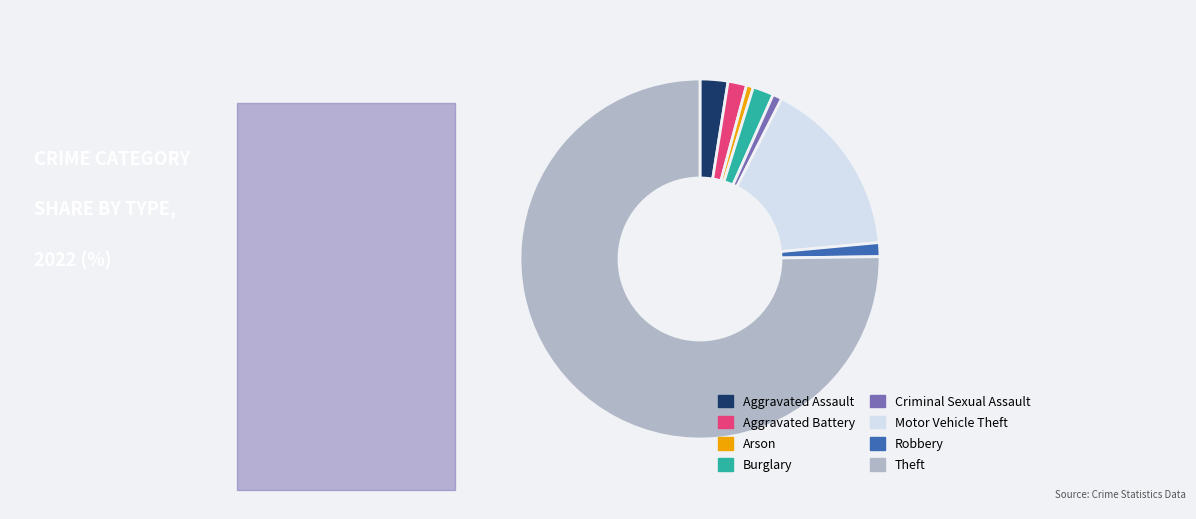

The Arson slice represents 1% of the pie. True or false?

True